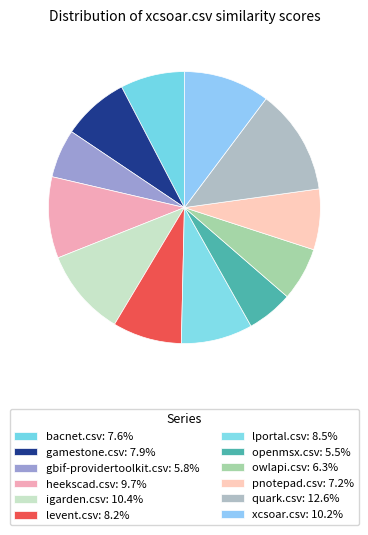

Count the number of slices in the pie.

12